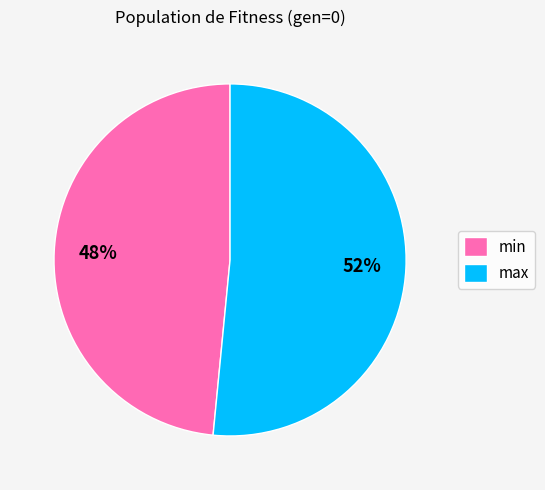

Combined, do min and max account for over 50%?

Yes